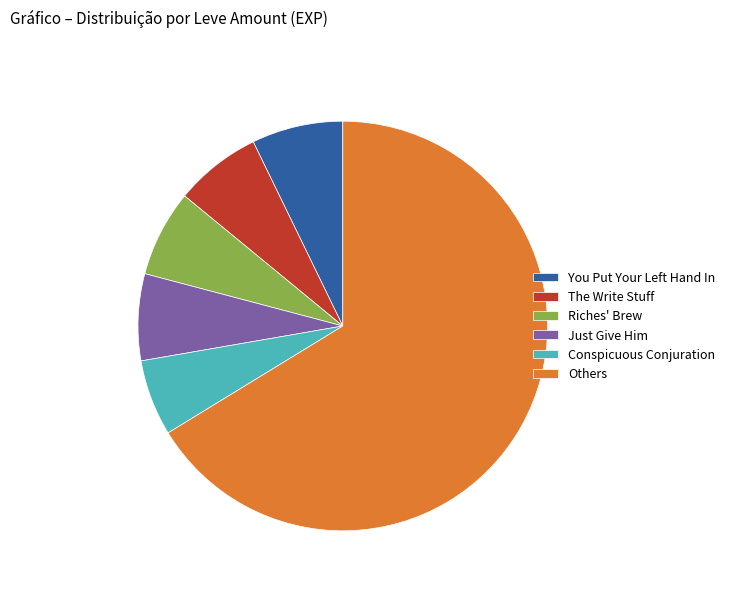

Does any single category account for the majority?

Yes